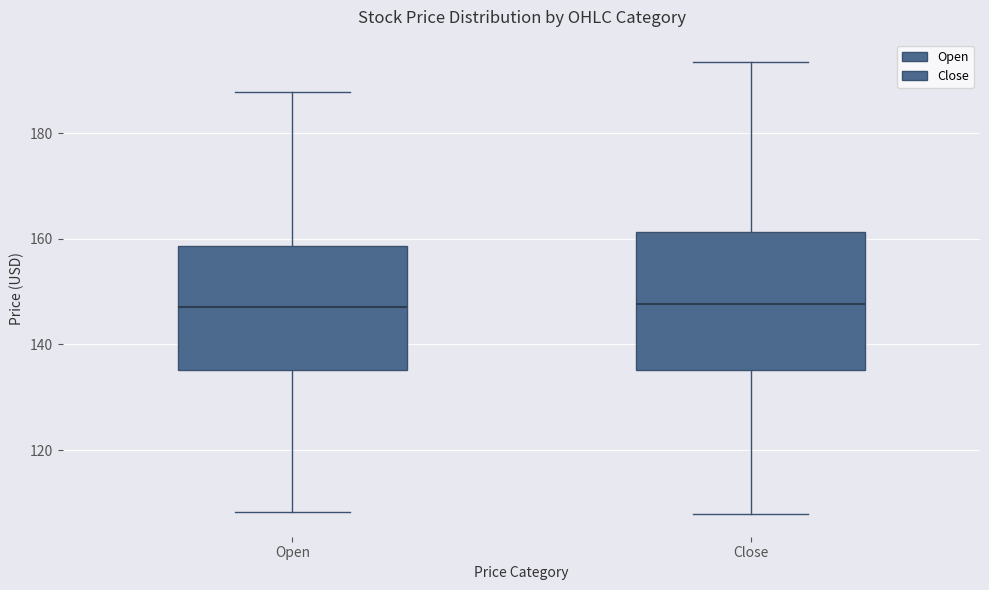

Where does the upper whisker of the box for Close end on the y-axis? The values are not printed on the chart, so give them approximately, as read against the axis.

194